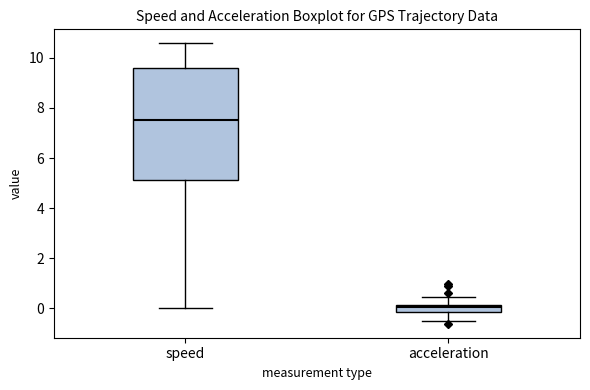

Where is the lower edge of the box for acceleration on the y-axis? The values are not printed on the chart, so give them approximately, as read against the axis.

-0.2